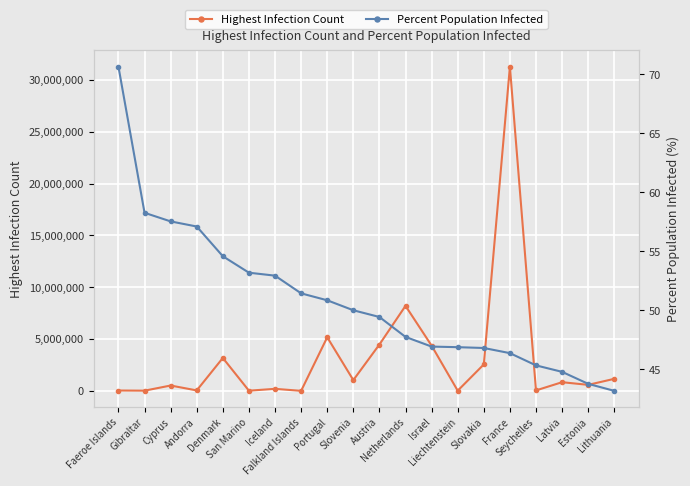

What are all the series names shown in the legend?

Highest Infection Count, Percent Population Infected